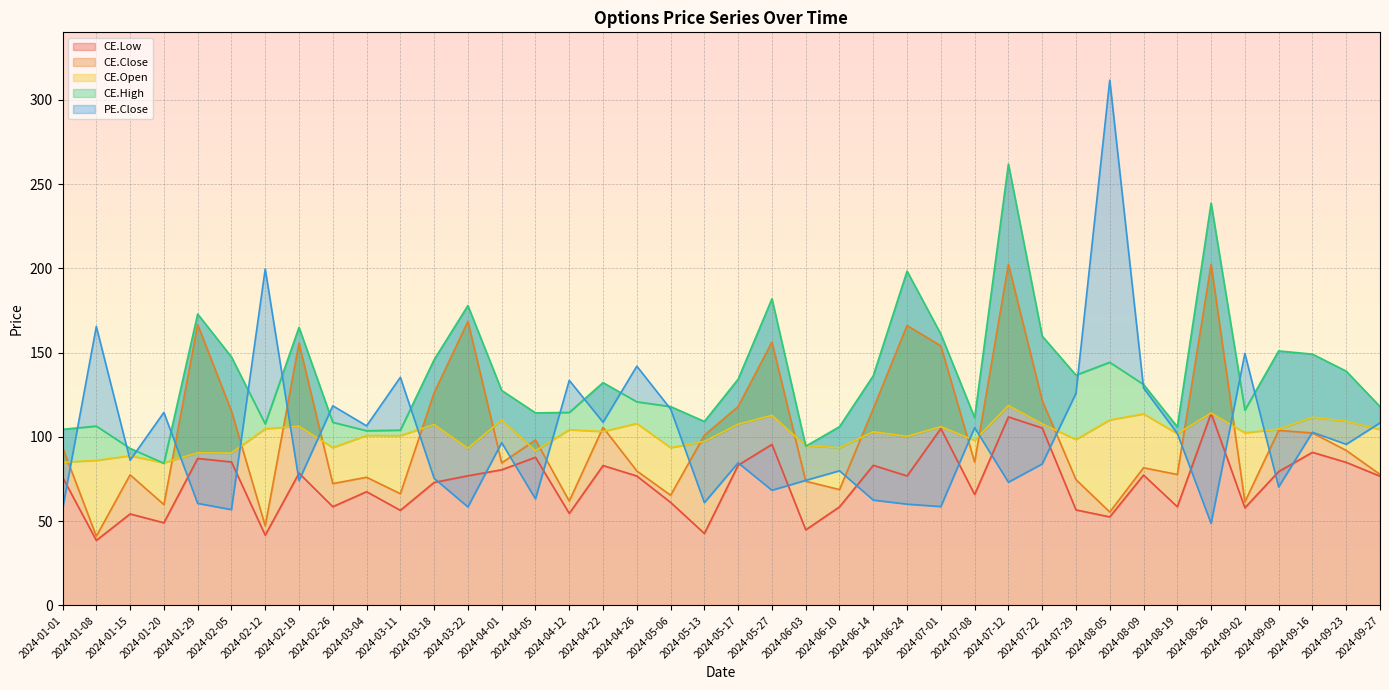

Which has a higher value, 2024-08-05 or 2024-07-12?

2024-07-12